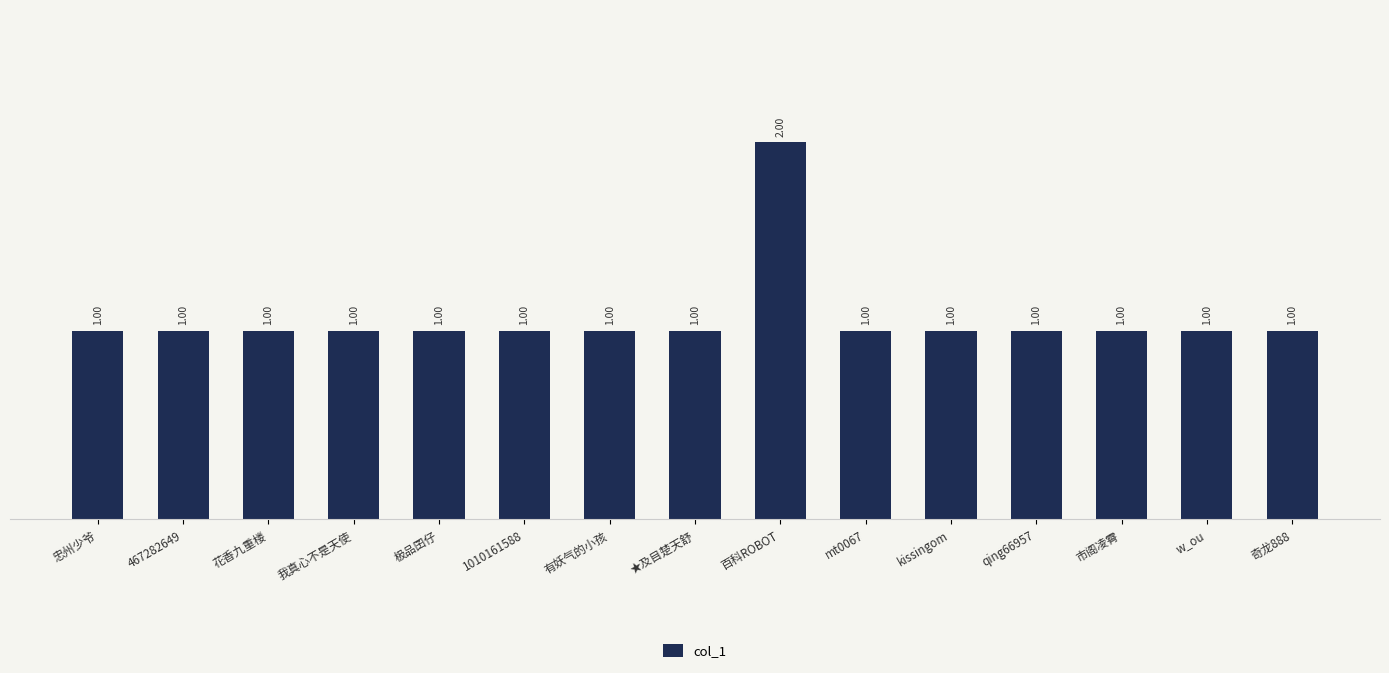

How many bars are there in total?

15